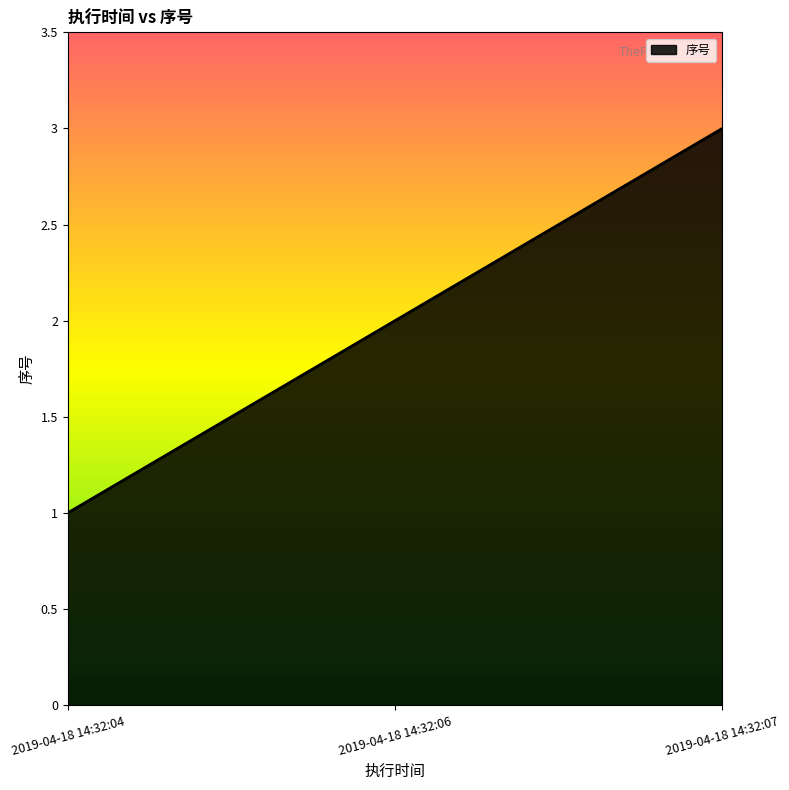

What is the maximum value shown in the chart?

3